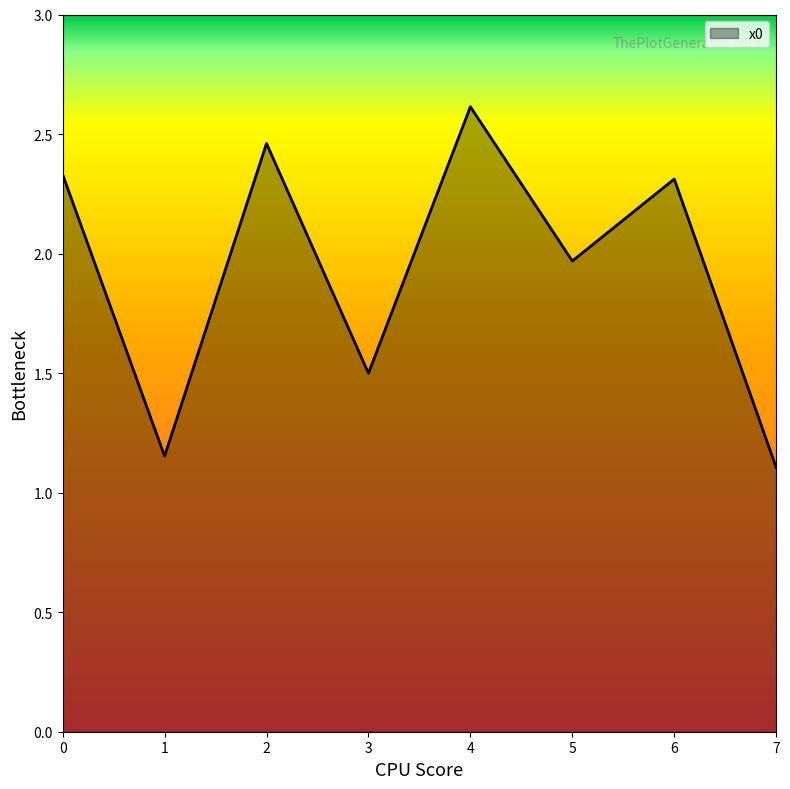

What is the difference between the values at 1 and 3?

0.3